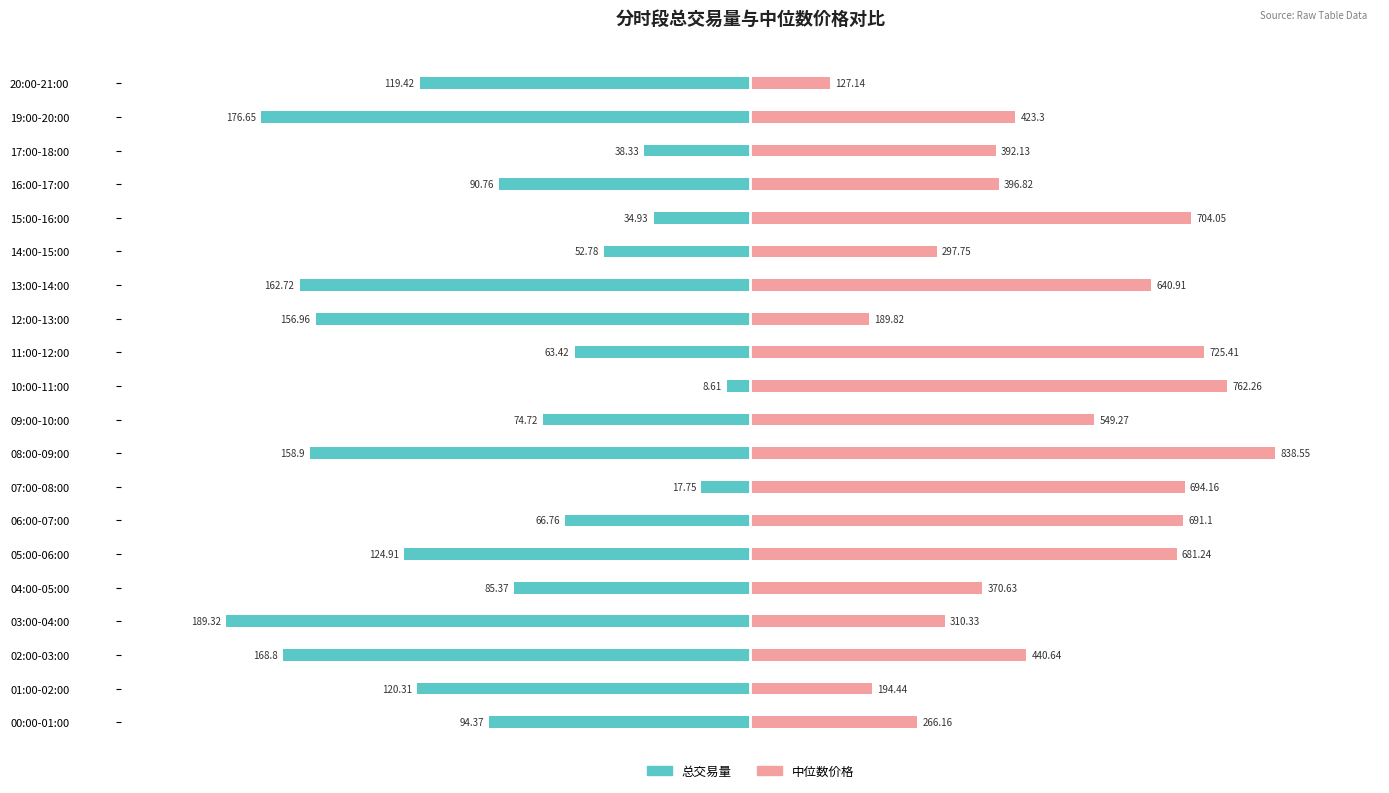

List the series in order of their peak value, highest first.

中位数价格, 总交易量